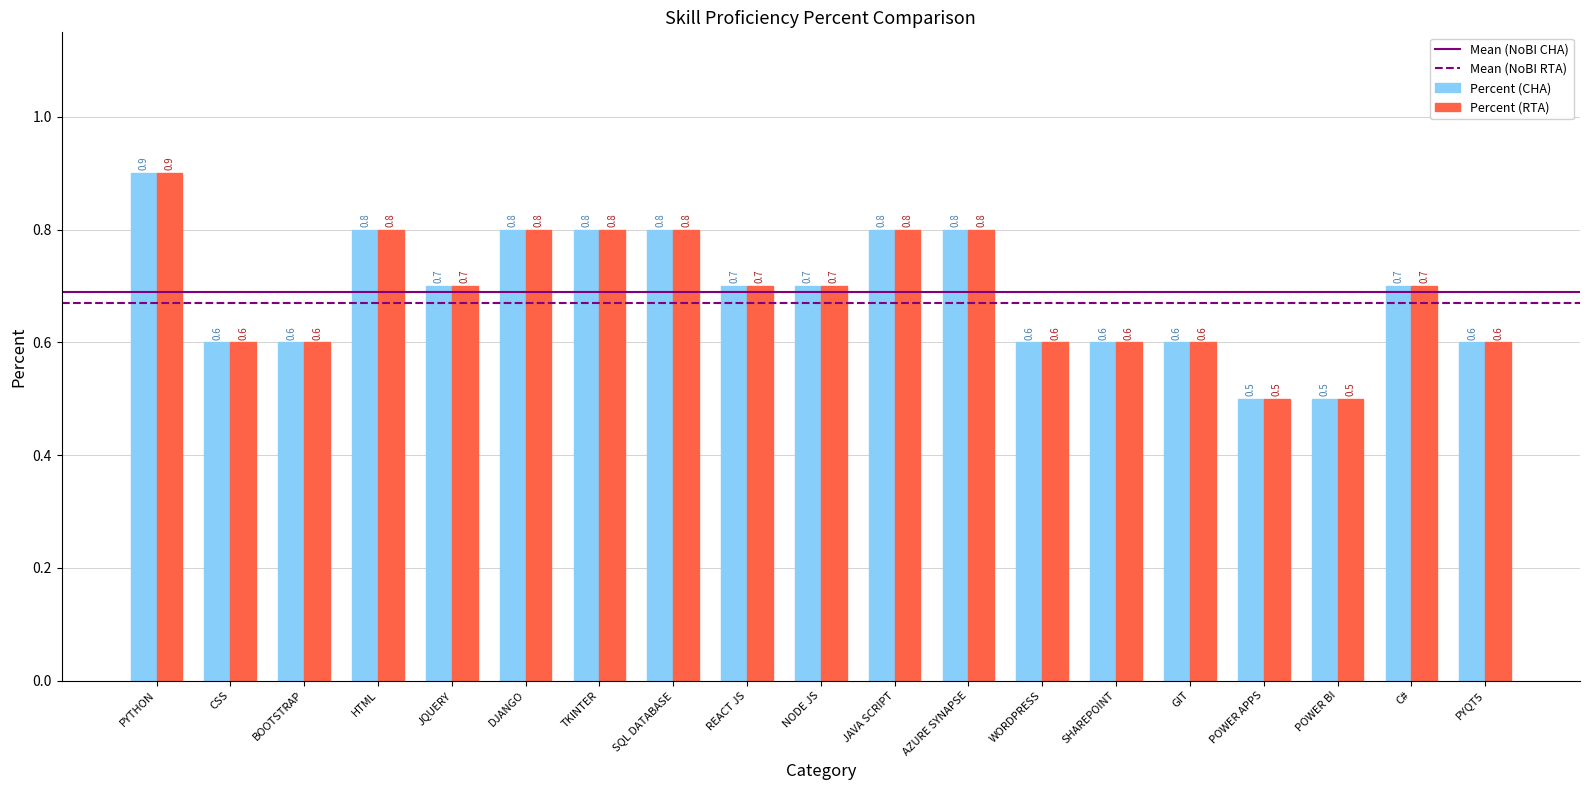

Reading left to right, list all the values displayed in this chart.

Percent (CHA): 0.9	0.6	0.6	0.8	0.7	0.8	0.8	0.8	0.7	0.7	0.8	0.8	0.6	0.6	0.6	0.5	0.5	0.7	0.6
Percent (RTA): 0.9	0.6	0.6	0.8	0.7	0.8	0.8	0.8	0.7	0.7	0.8	0.8	0.6	0.6	0.6	0.5	0.5	0.7	0.6